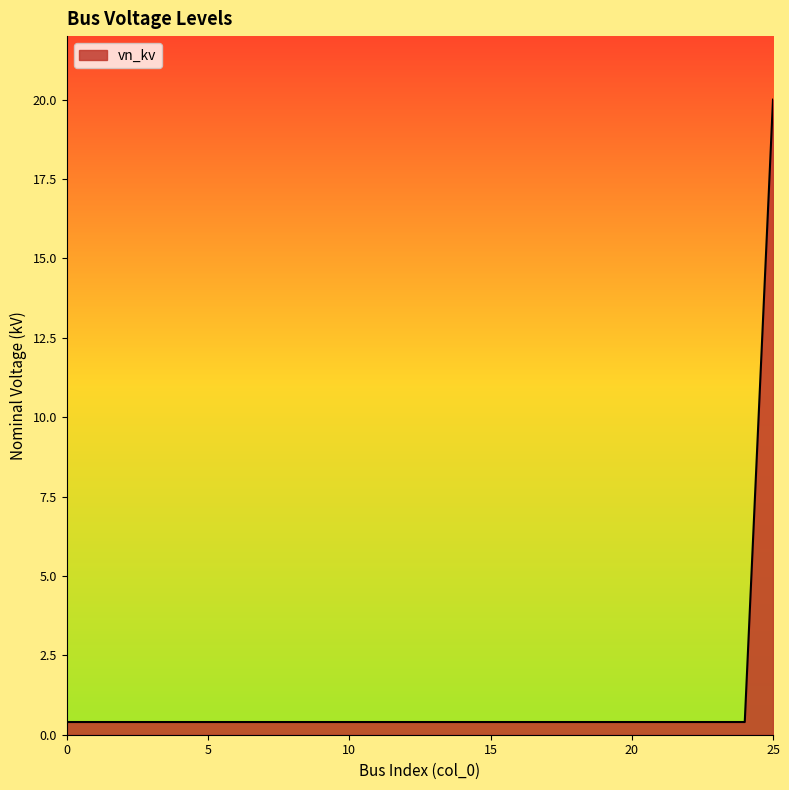

What is the maximum value shown in the chart?

20.0